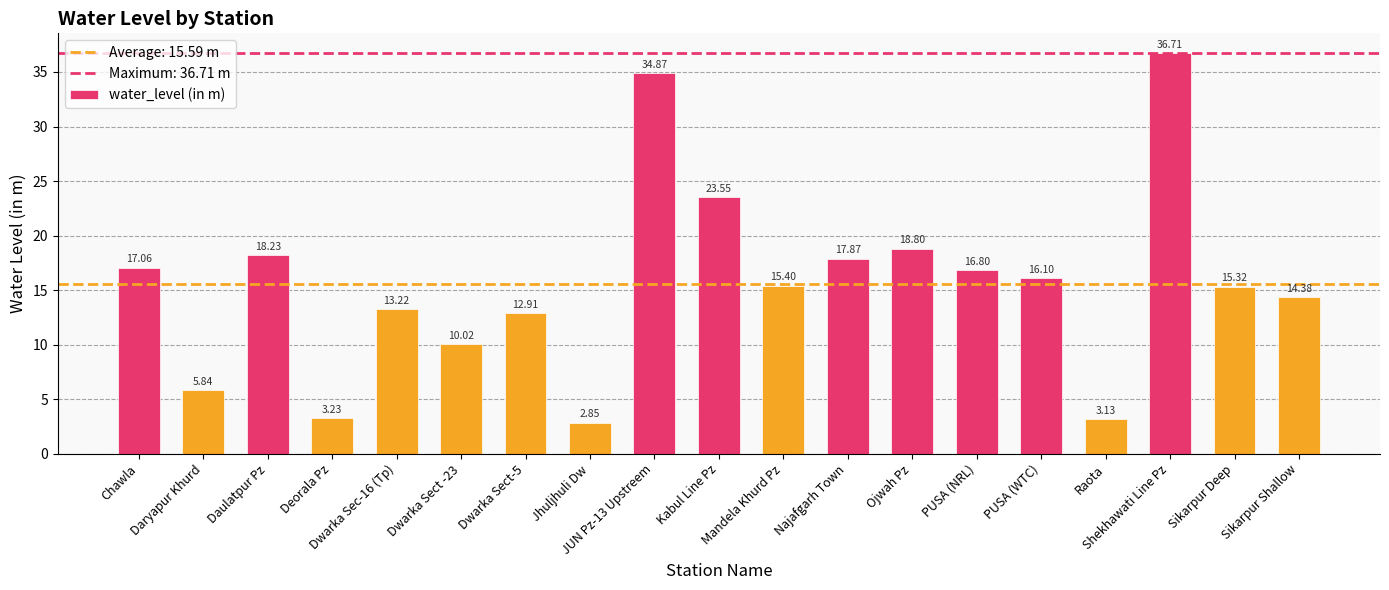

Is it true that the value at Raota is 1.0?

False